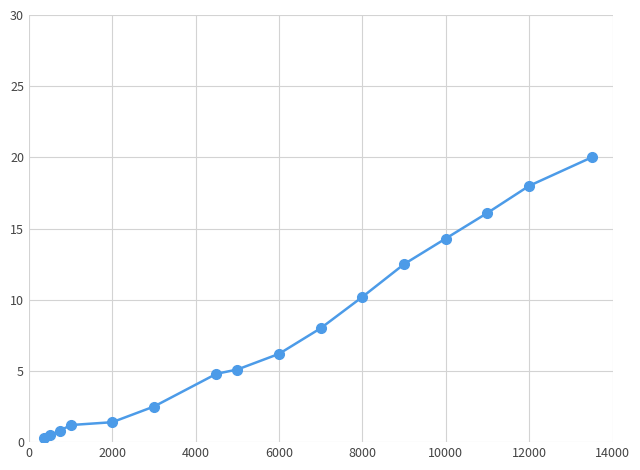

What is the difference between the maximum and second lowest values?

19.5